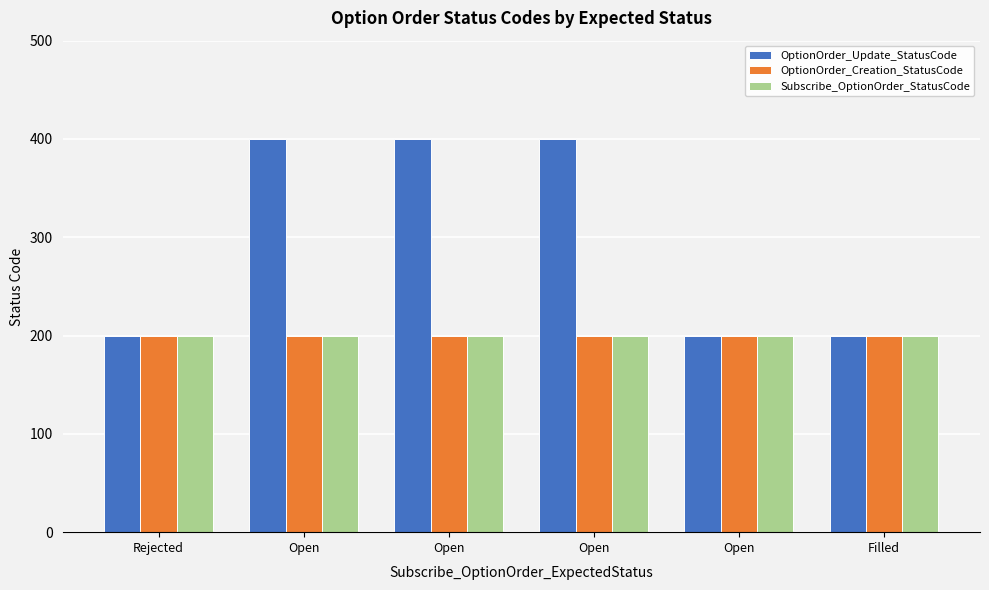

What value does the OptionOrder_Update_StatusCode series have at Open, to the nearest 5?

400